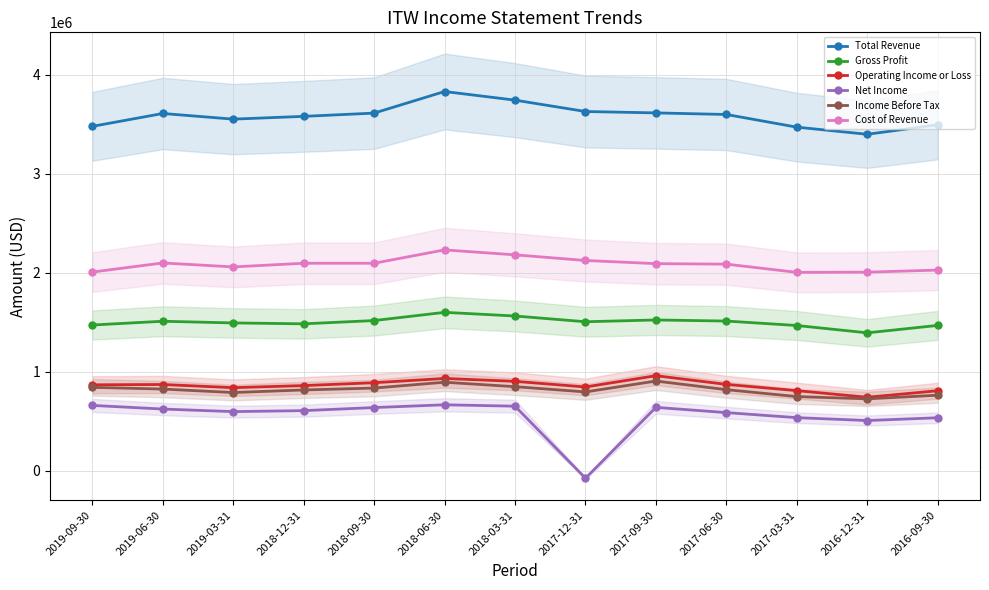

What is the sum of the Operating Income or Loss values at 2019-09-30 and 2018-09-30?

1757000